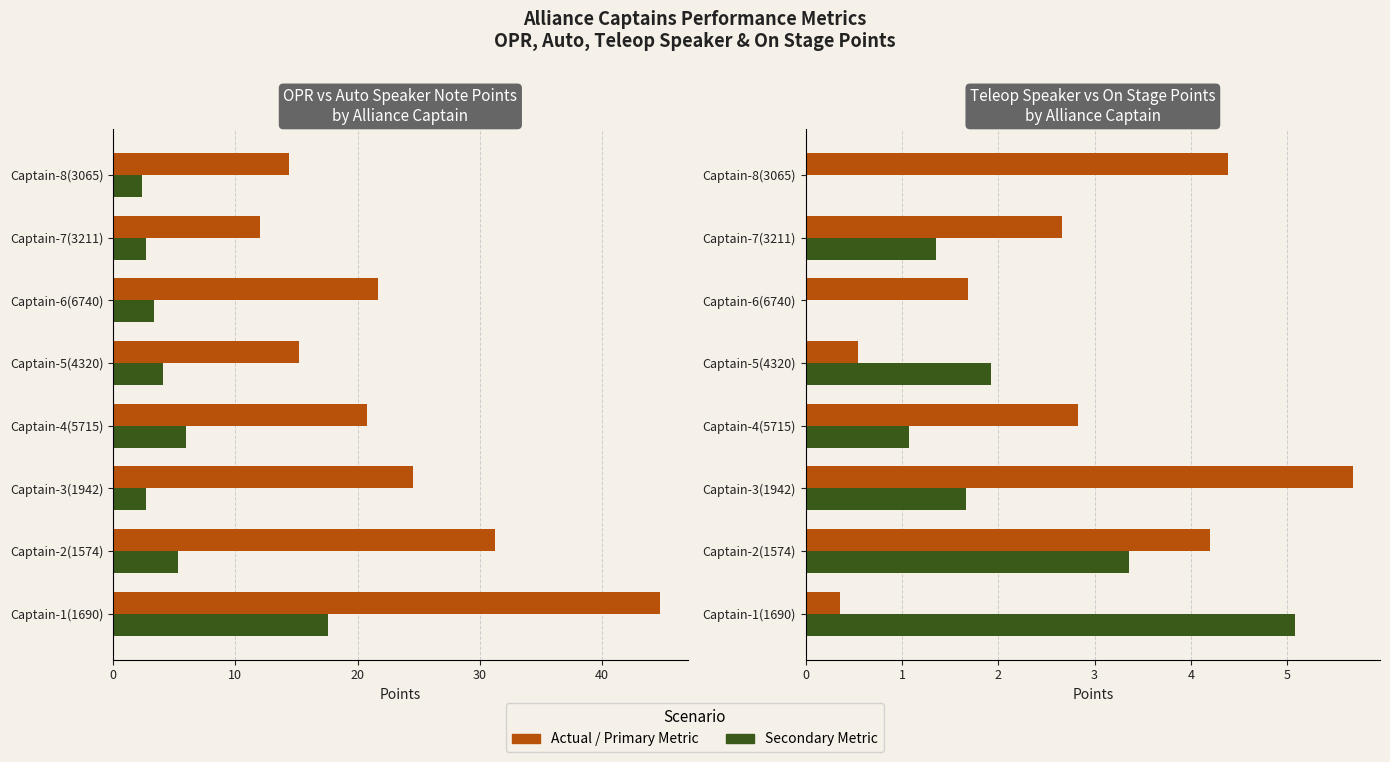

True or false: Auto Speaker Note Points has a value of 4.2 at Captain-8(3065).

False